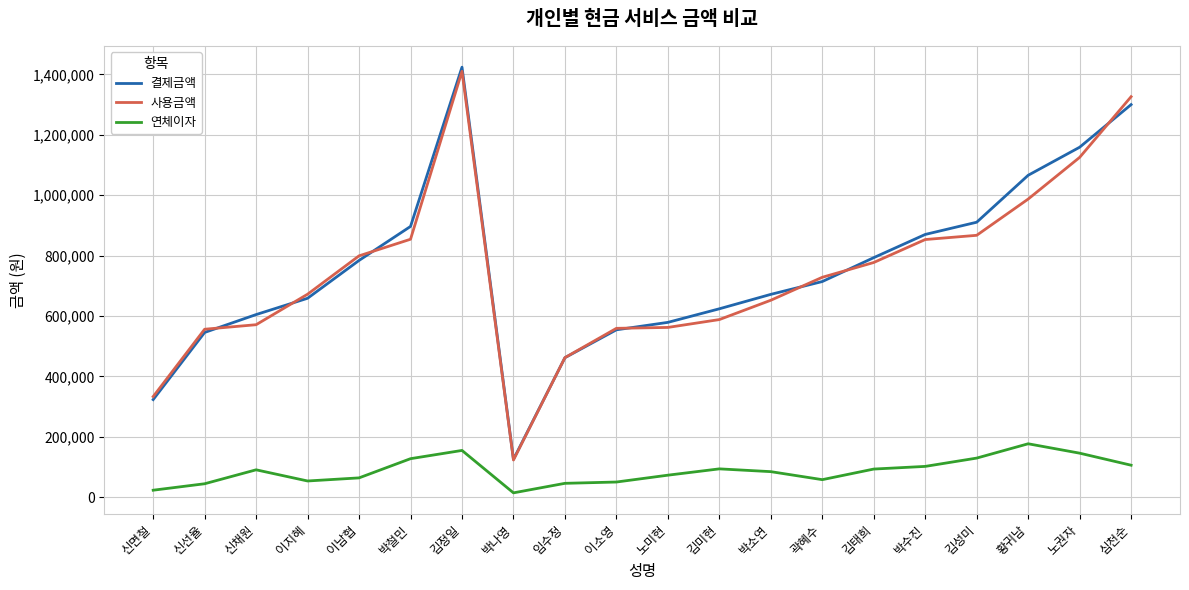

What is the minimum value shown in the chart?

14260